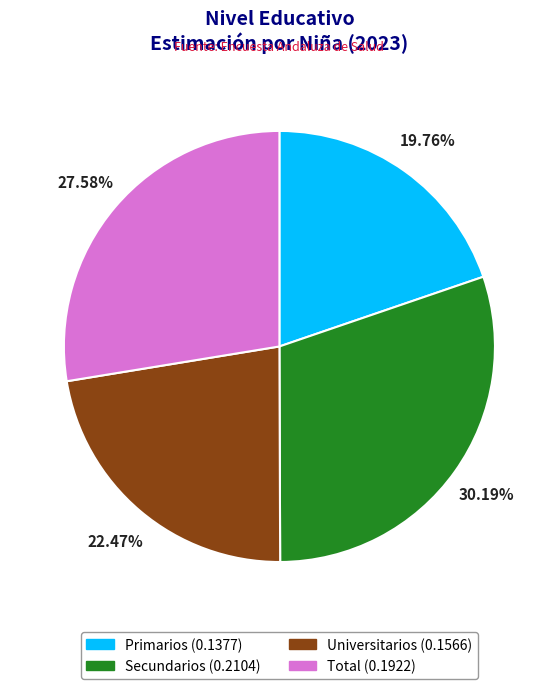

How many slices are in this pie chart?

4